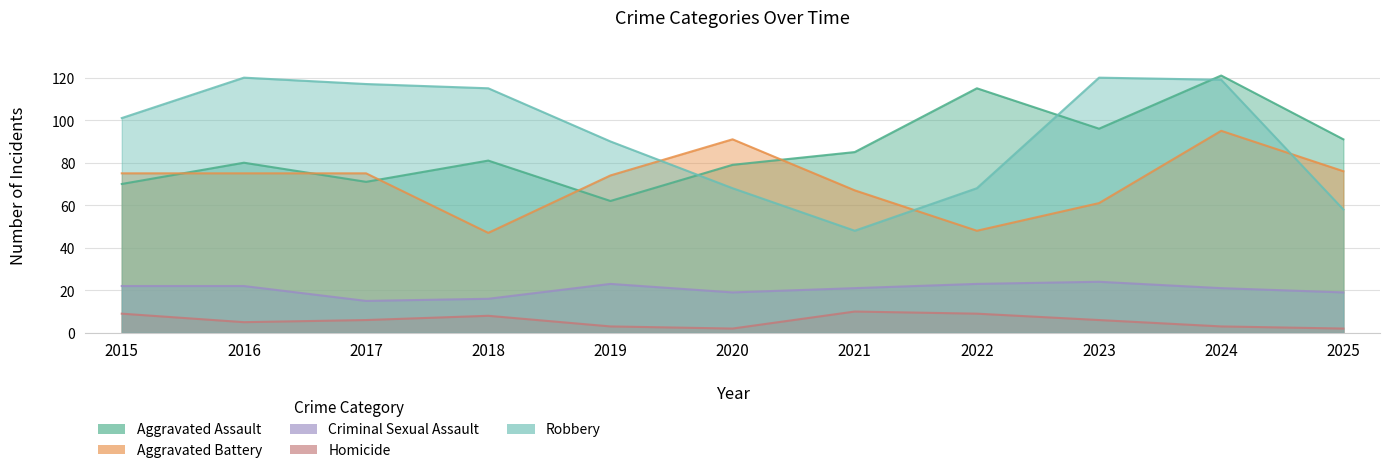

At which category does the chart reach its peak across all series?

2024